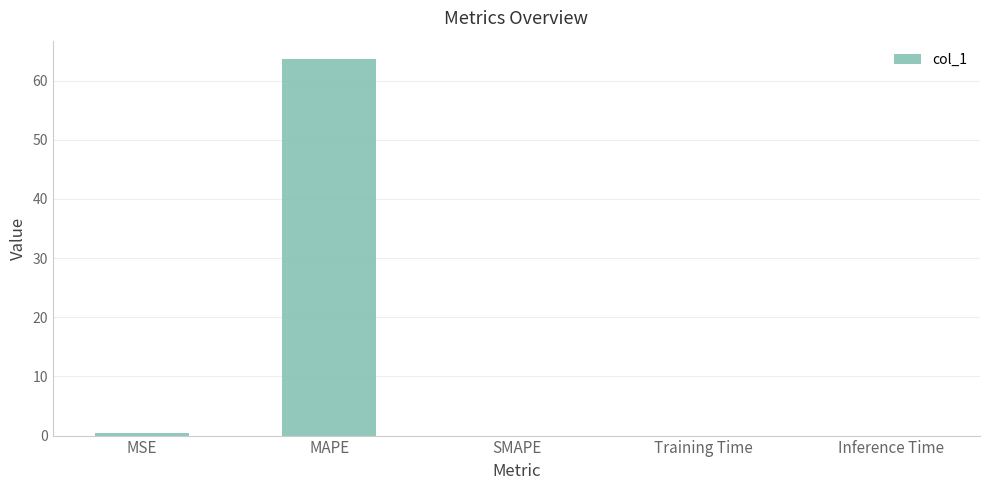

How many distinct data groups are displayed?

1